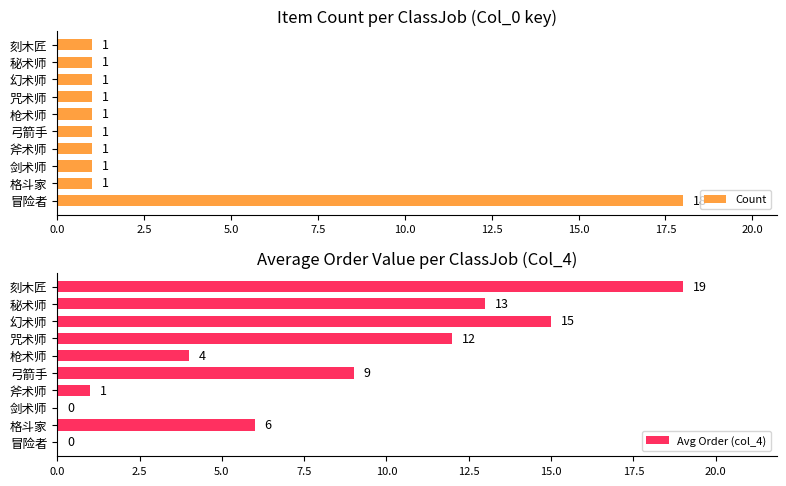

Is it true that Count equals 0 at 剑术师?

False